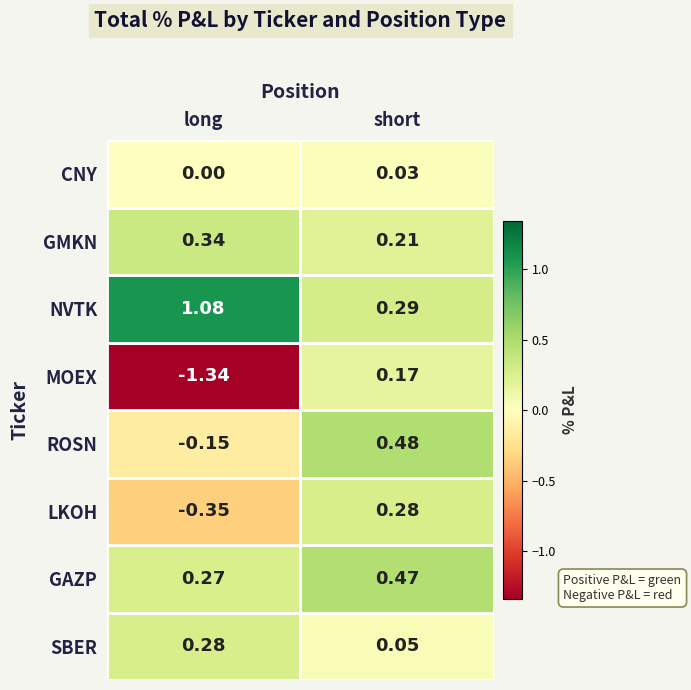

The value of GMKN at short is 0.3. True or false?

False